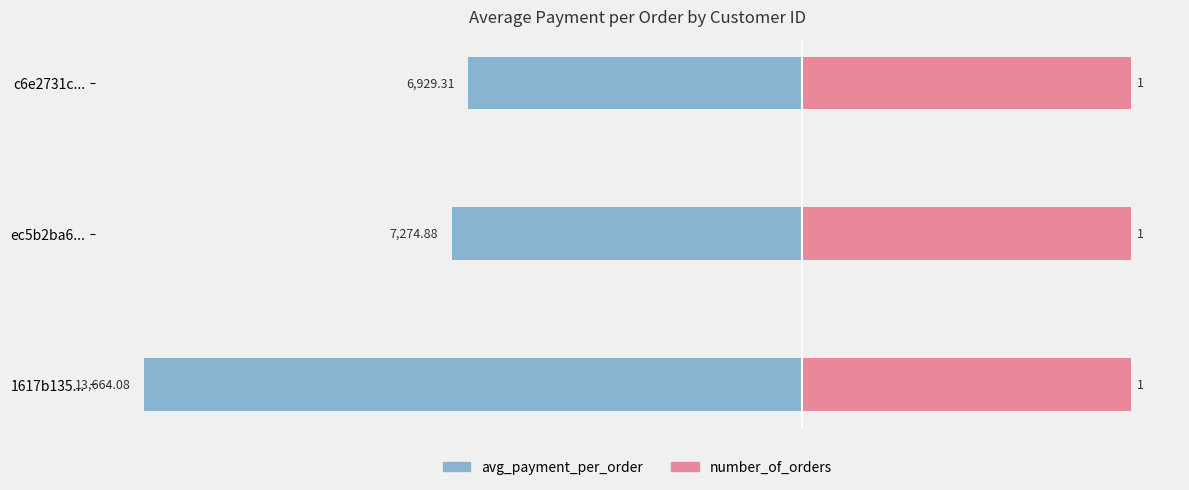

Is the value of average_payment_per_order at −5000 greater than the value of number_of_orders at −5000?

No